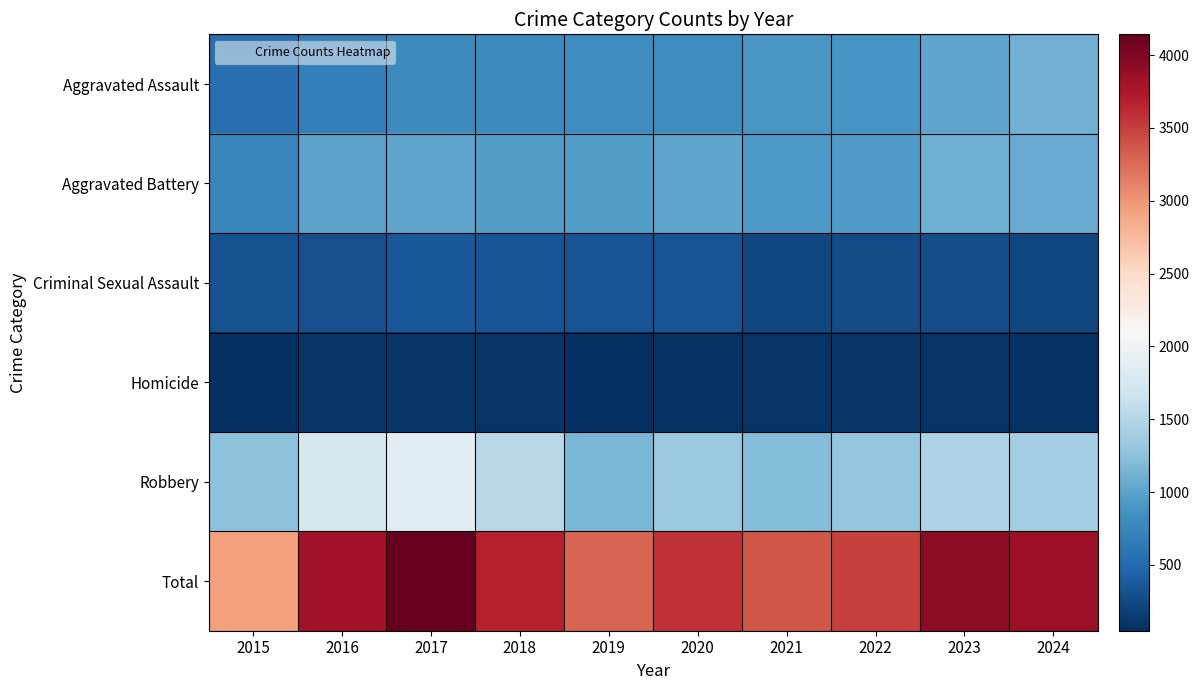

At how many categories does at least one series exceed 3607?

5